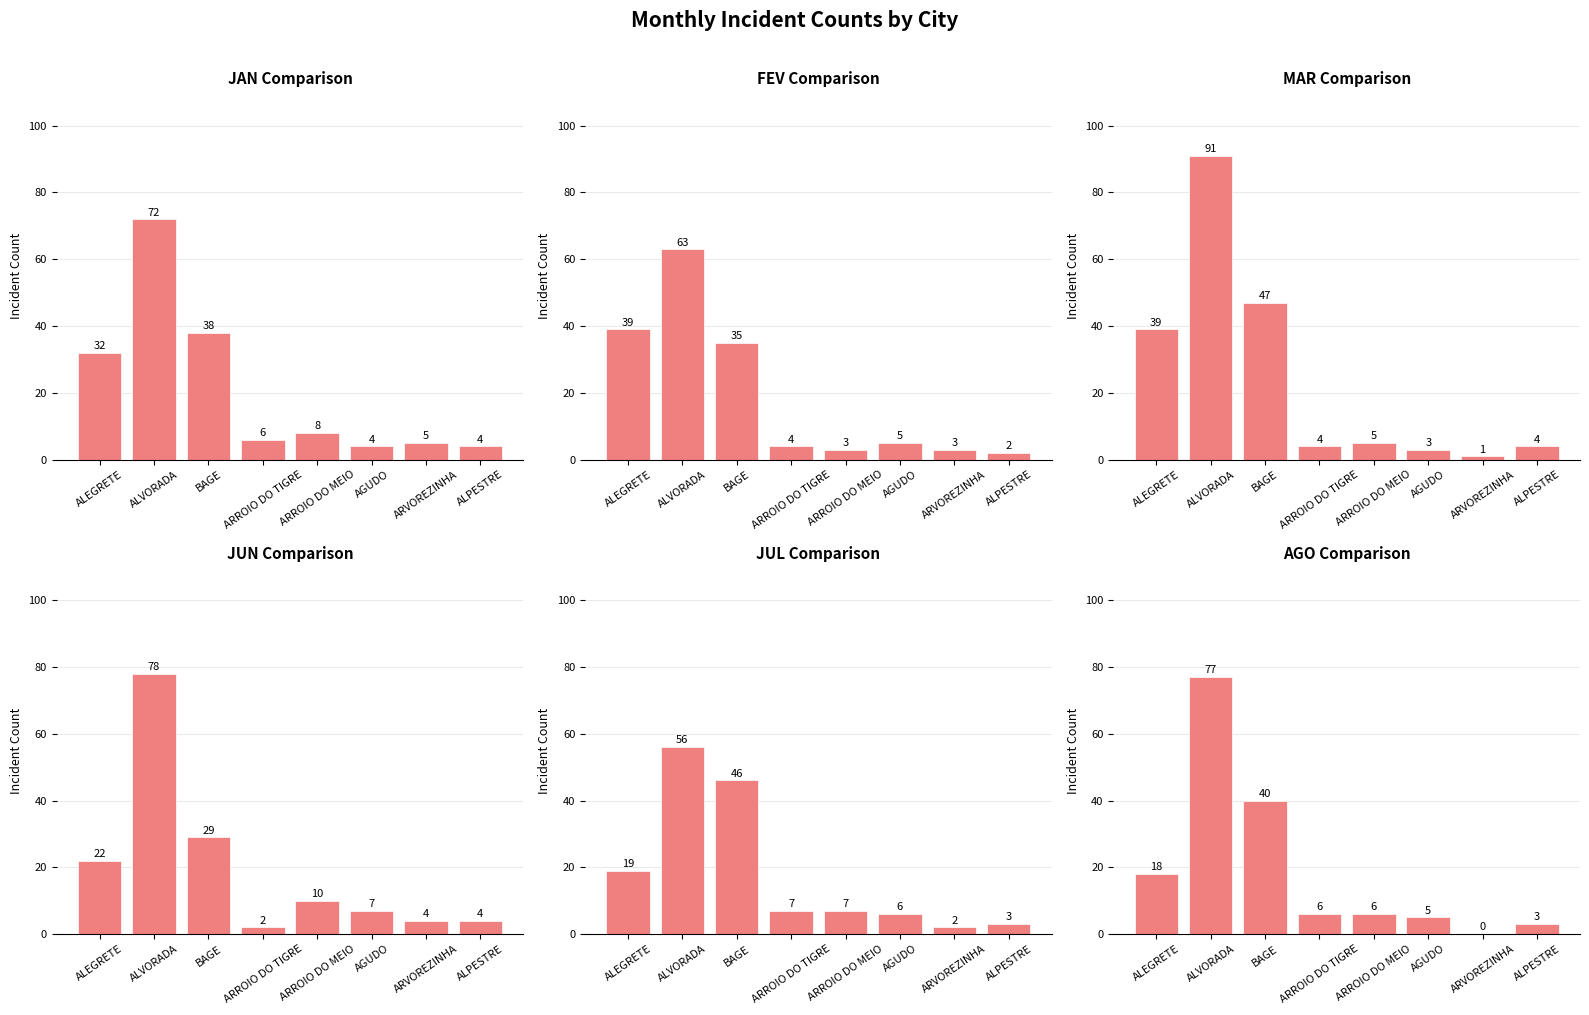

Is it true that JUL equals 4 at ARROIO DO MEIO?

False